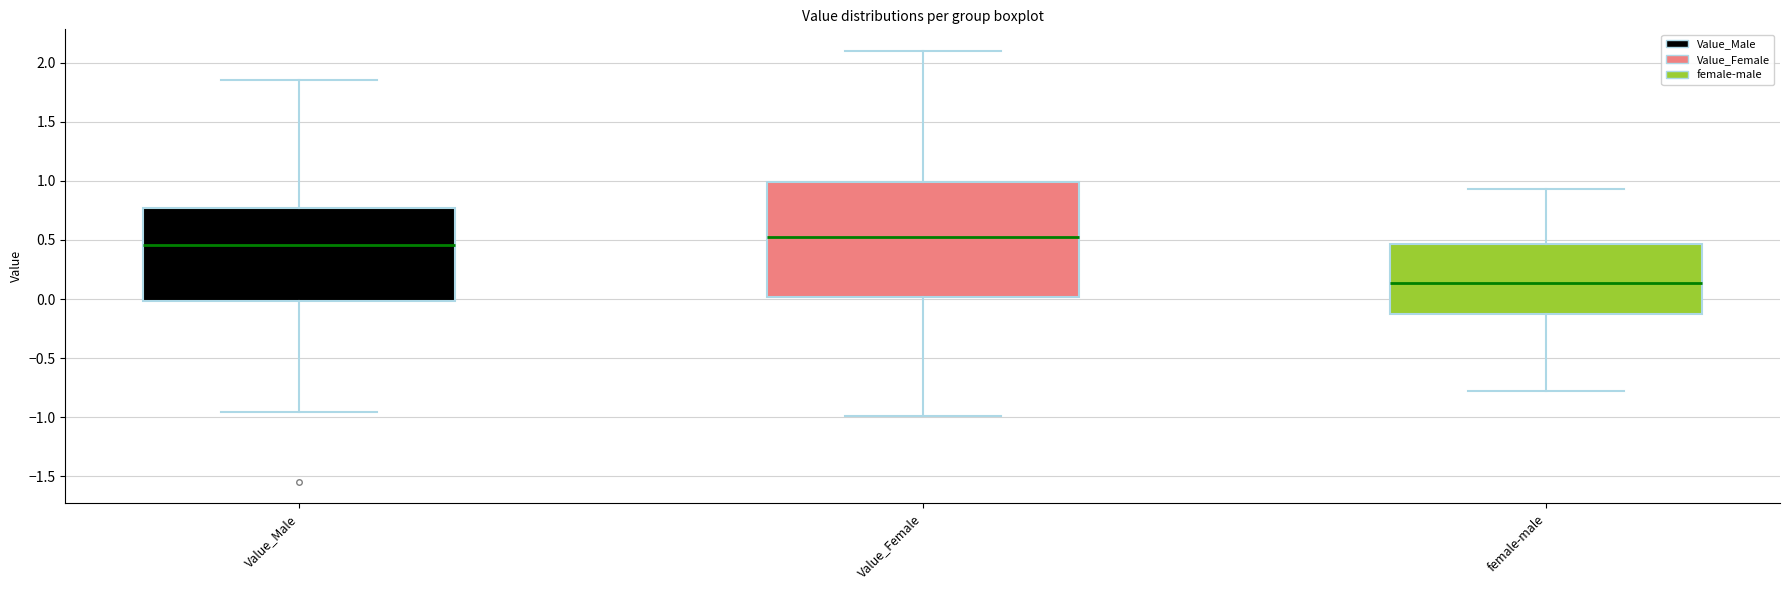

Reading left to right, read every box against the y-axis: the position of its median line, the range the box covers, and the ends of its whiskers. The values are not printed on the chart, so give them approximately, as read against the axis.

Value_Male: median 0.45, box 0.00 to 0.75, whiskers -0.95 to 1.85
Value_Female: median 0.55, box 0.00 to 1.00, whiskers -1.00 to 2.10
female-male: median 0.15, box -0.10 to 0.45, whiskers -0.80 to 0.95